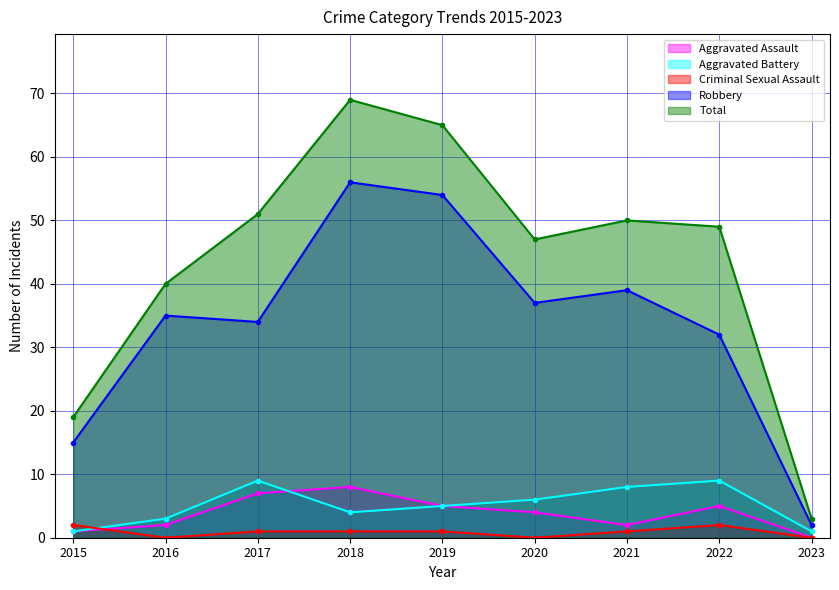

Does the chart display data point markers on the line(s)?

Yes